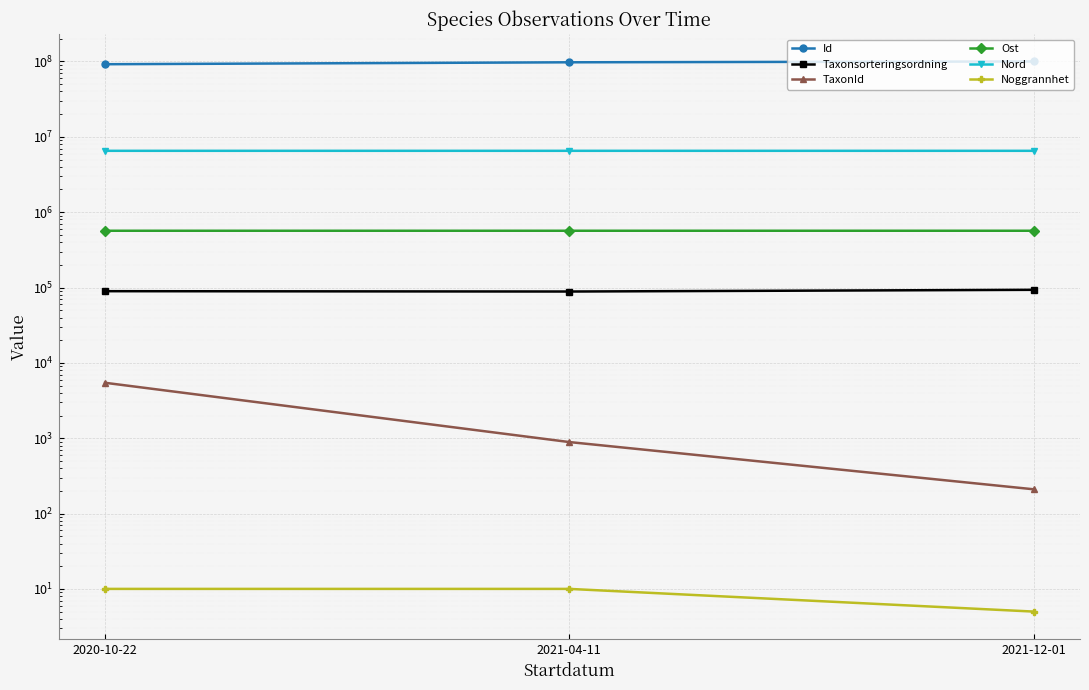

How many lines are shown in the chart?

6